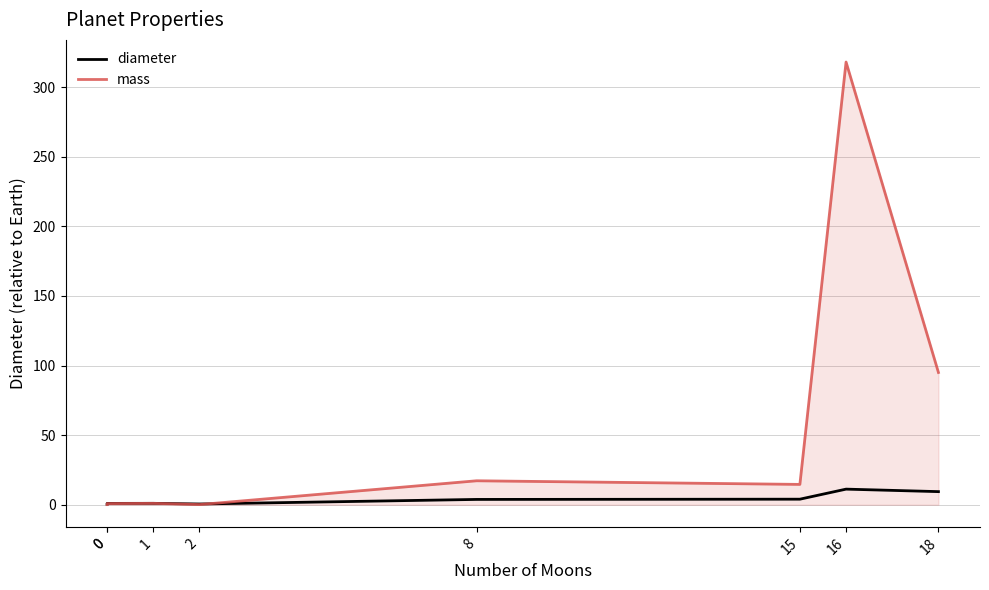

The diameter series shows 0.6 at 0. True or false?

False